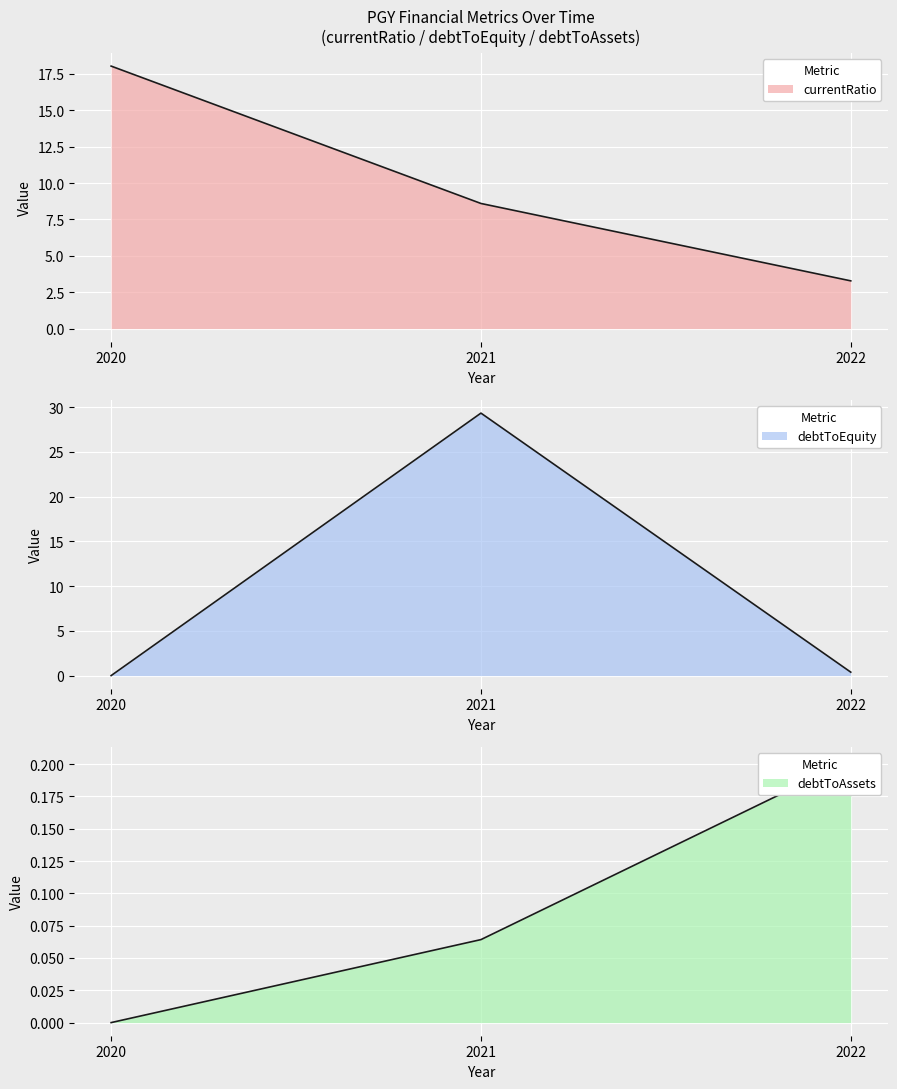

Reading left to right, what are all the values shown in this chart?

currentRatio: 18.0	8.6	3.3
debtToAssets: 0.0	0.1	0.2
debtToEquity: 0.0	29.3	0.4